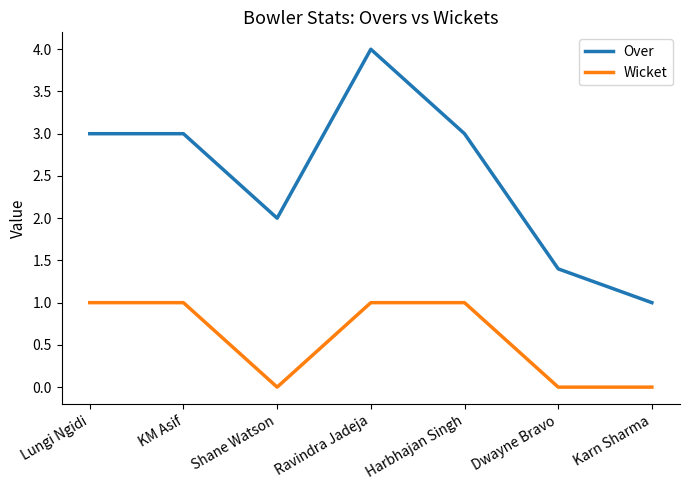

What is the greatest value displayed?

4.0